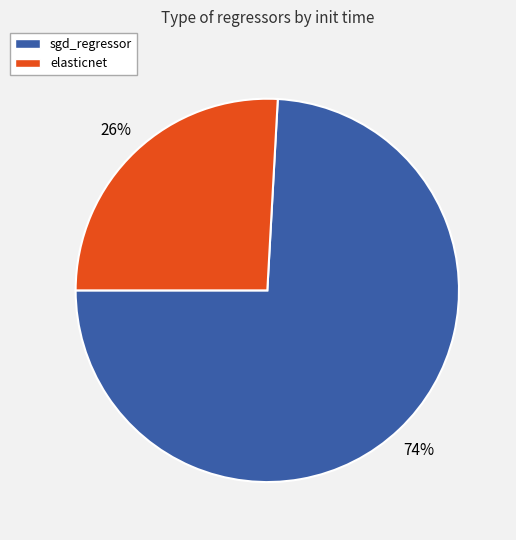

True or false: sgd_regressor accounts for 68% of the total.

False